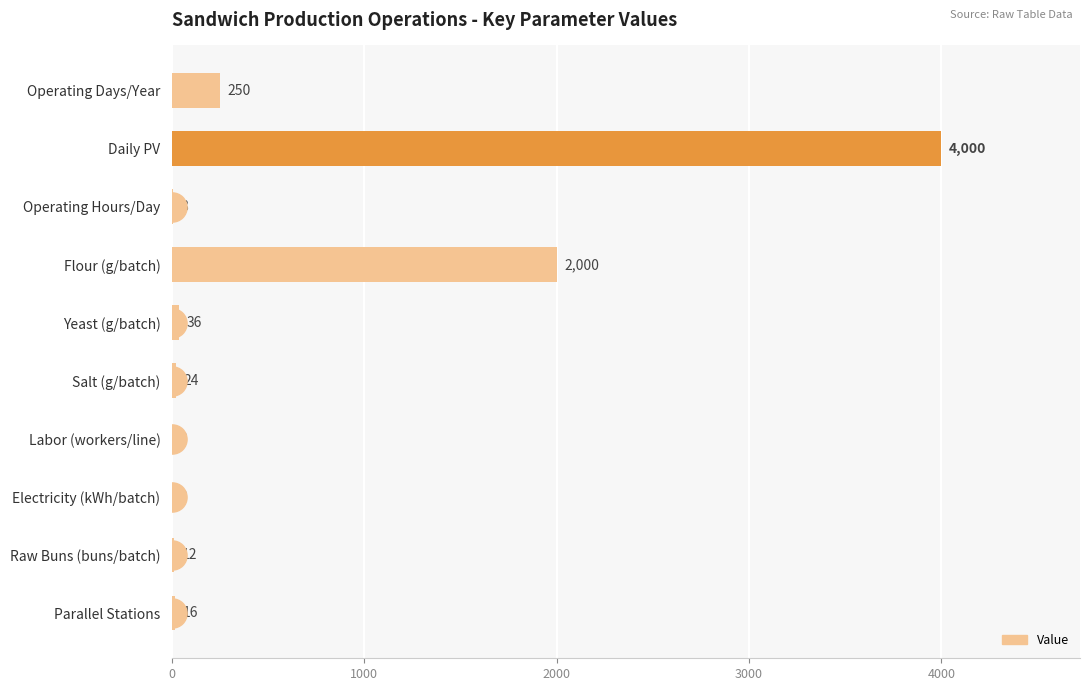

What is the greatest value displayed?

4000.0